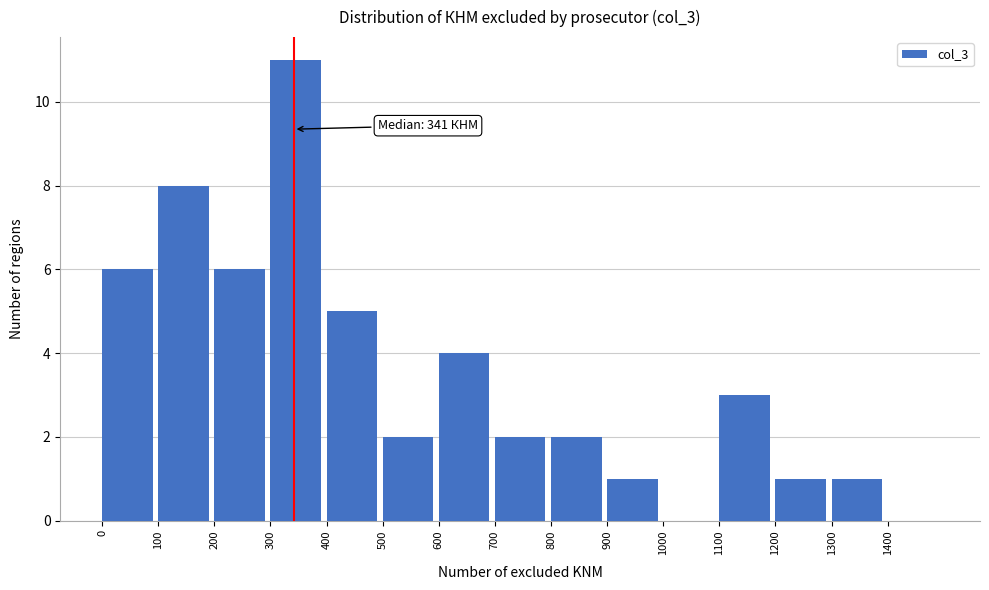

Which range on the x-axis has the tallest bar?

300 to 400